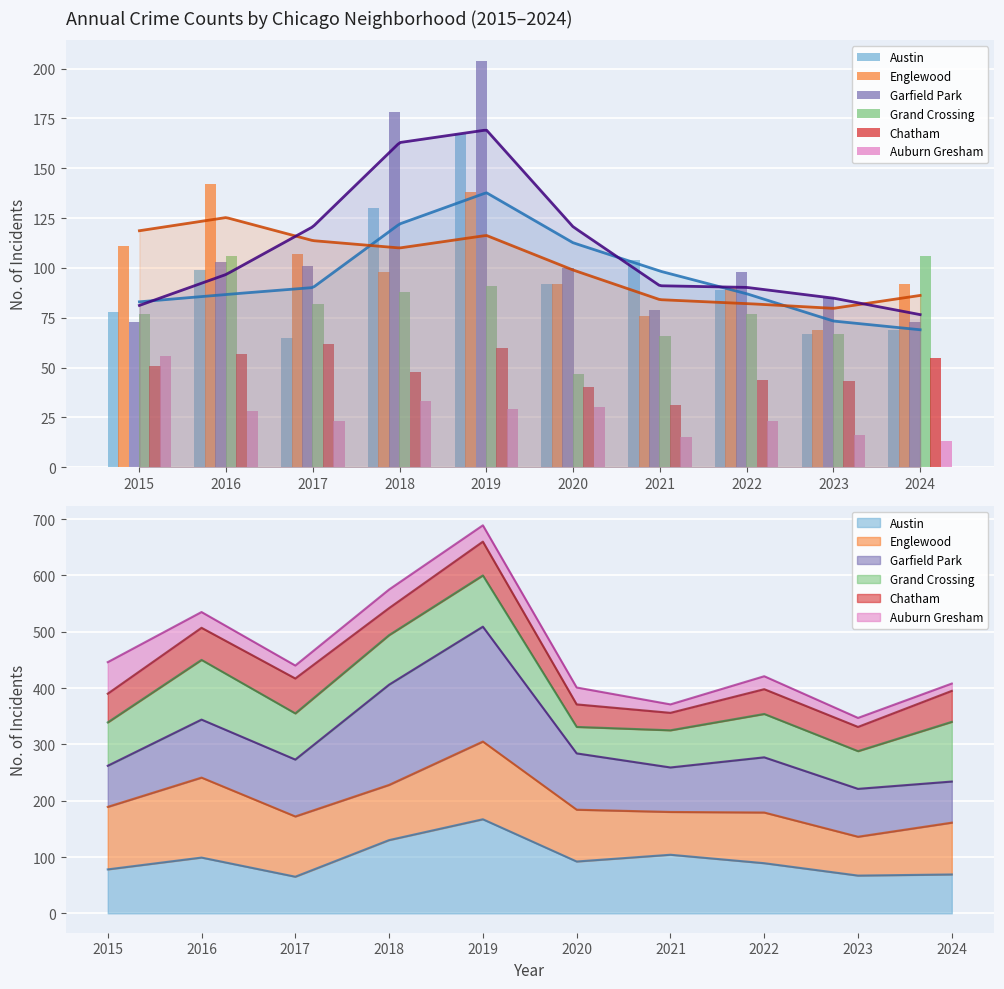

What is the average value of the Garfield Park series?

109